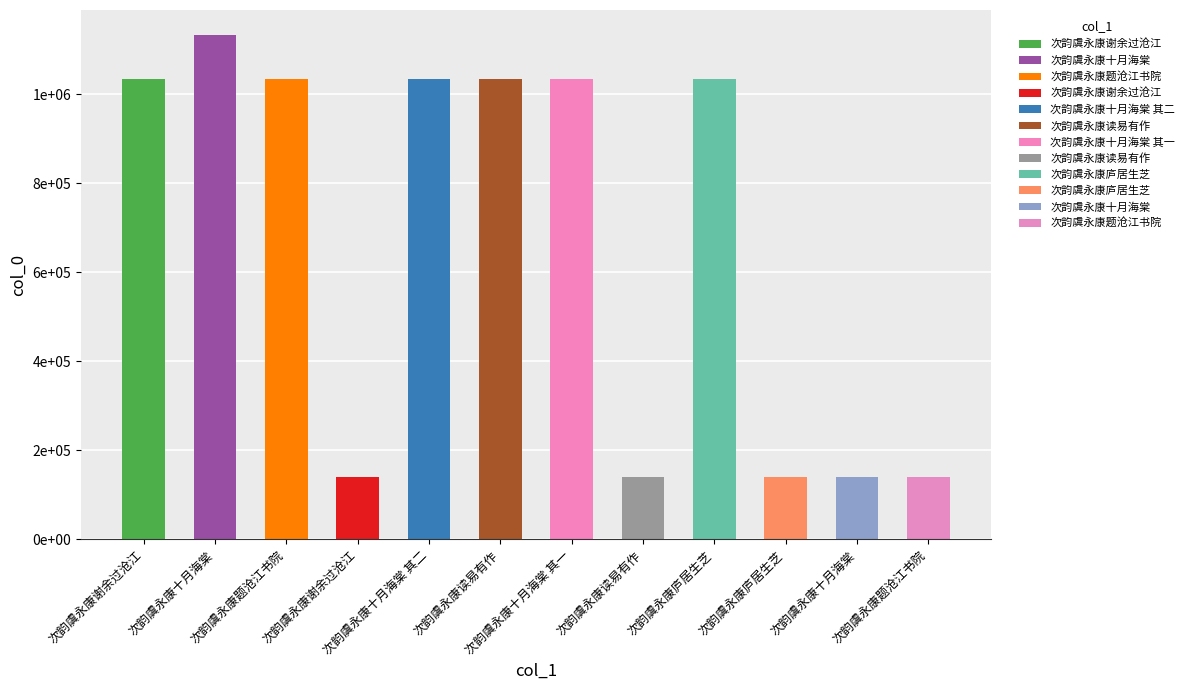

What is the difference between the values at 次韵虞永康十月海棠 and 次韵虞永康读易有作?

992278